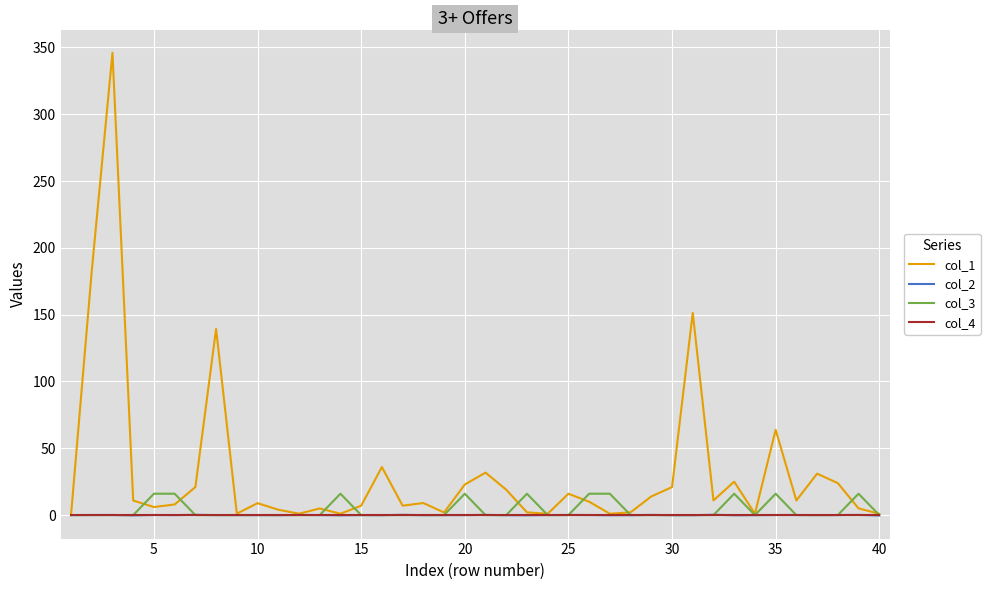

What is the greatest value displayed?

346.1